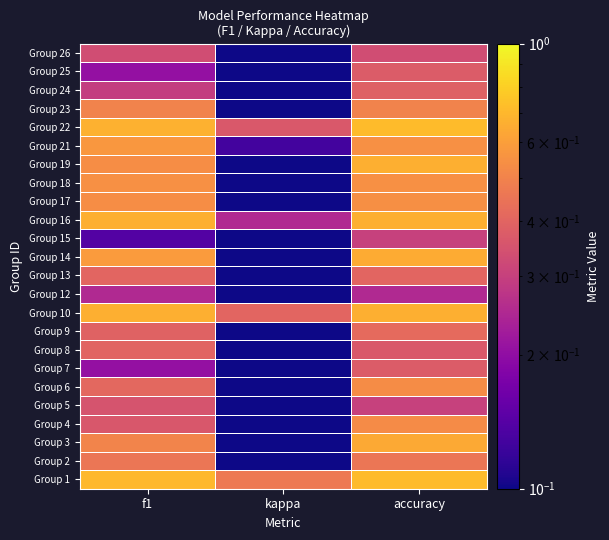

At which category is the sum across all series the highest?

accuracy